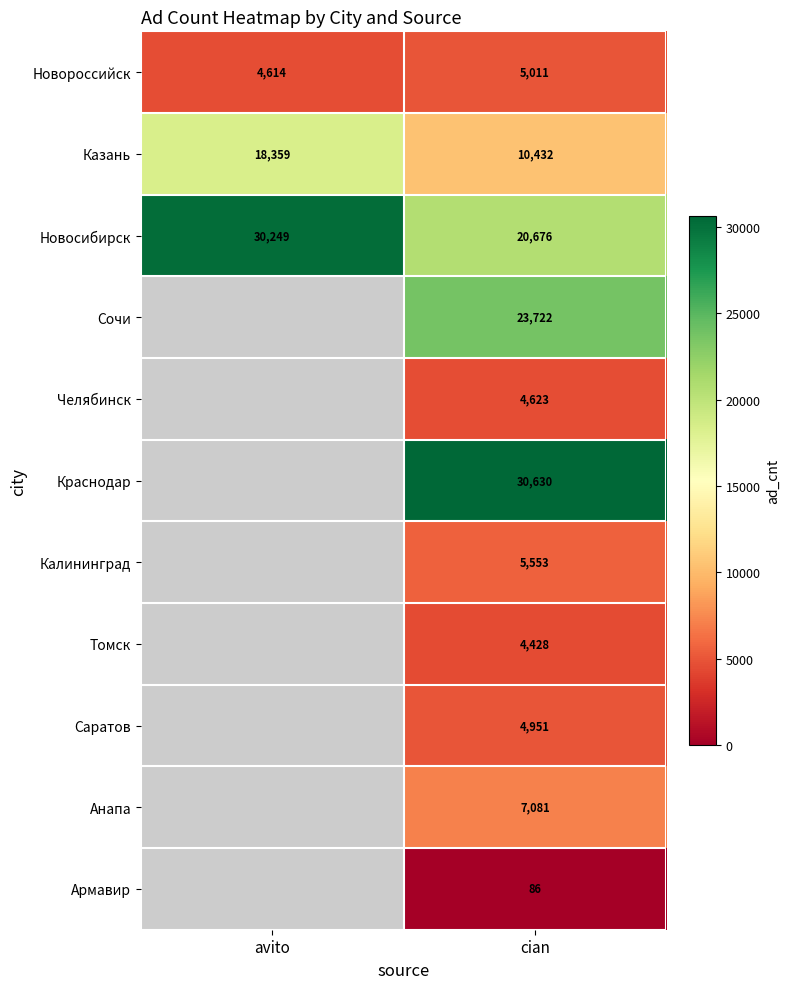

The value of Анапа at cian is 9594. True or false?

False